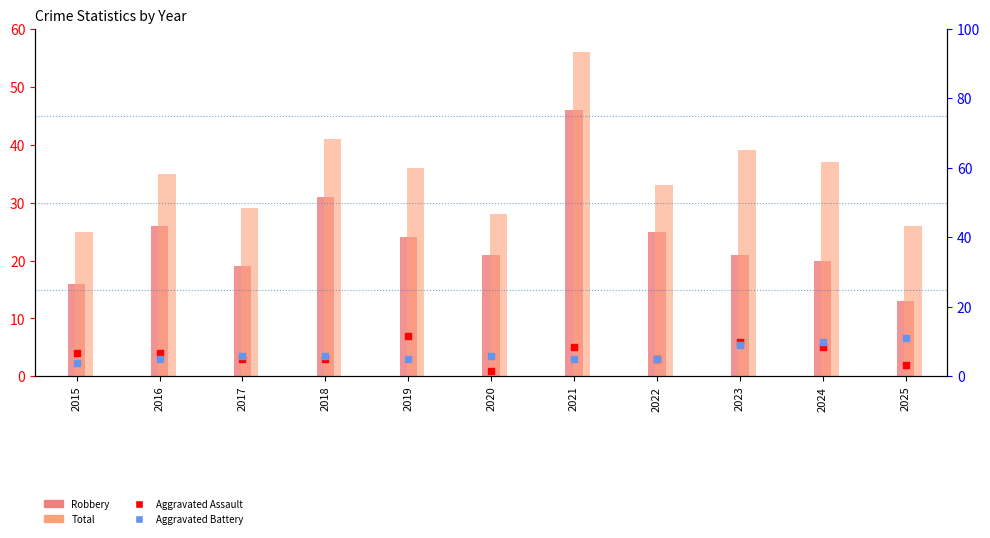

Which series has the largest total across all categories?

Total